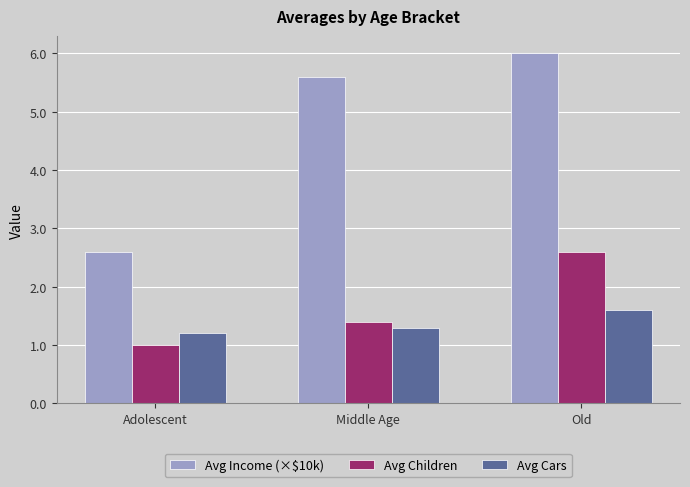

Is it true that Avg Children equals 2.6 at Old?

True